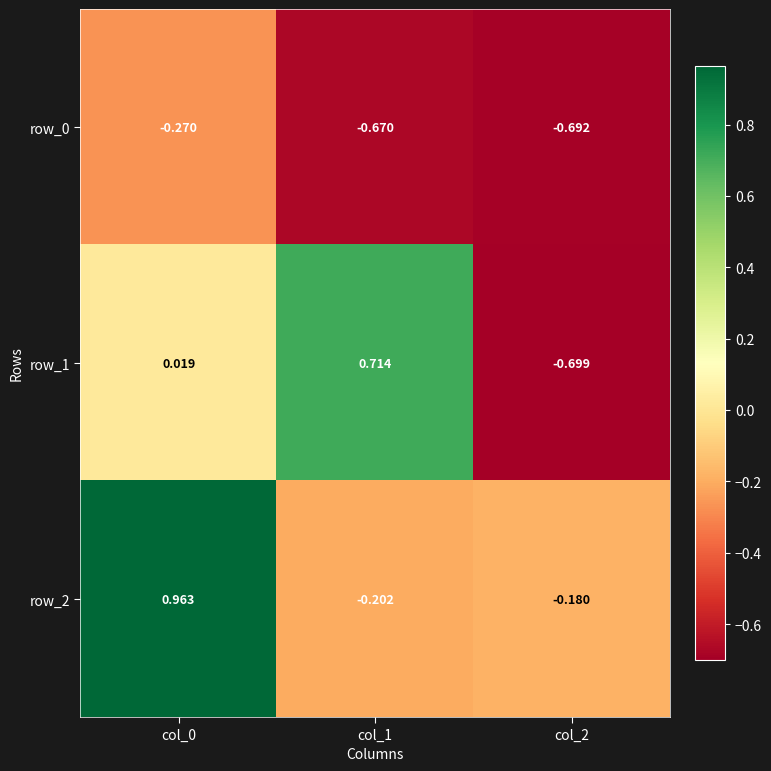

Which series has the largest range (max minus min)?

row_1